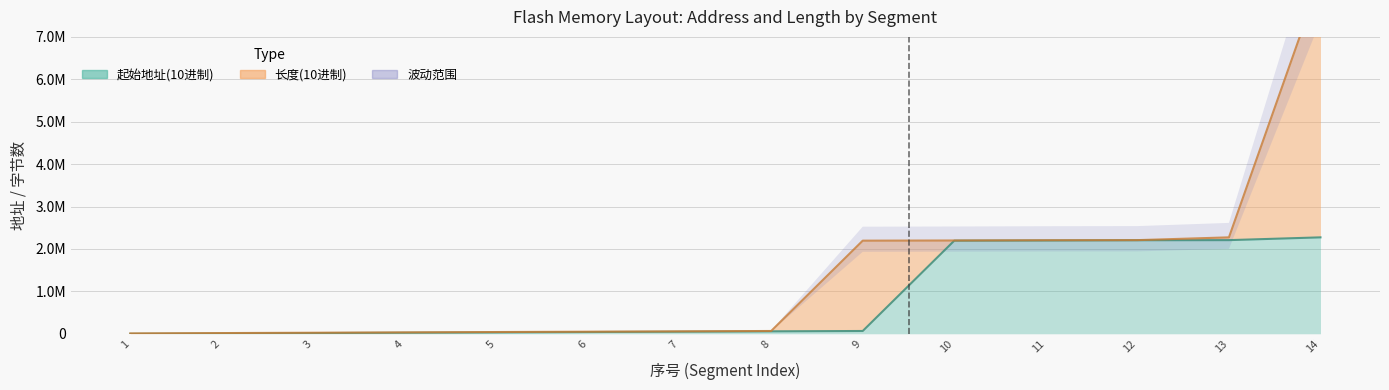

Does the chart display data point markers on the line(s)?

No